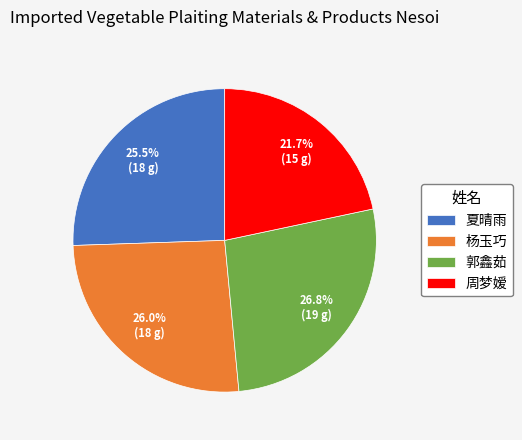

To the nearest percent, what portion does 杨玉巧 represent?

26%